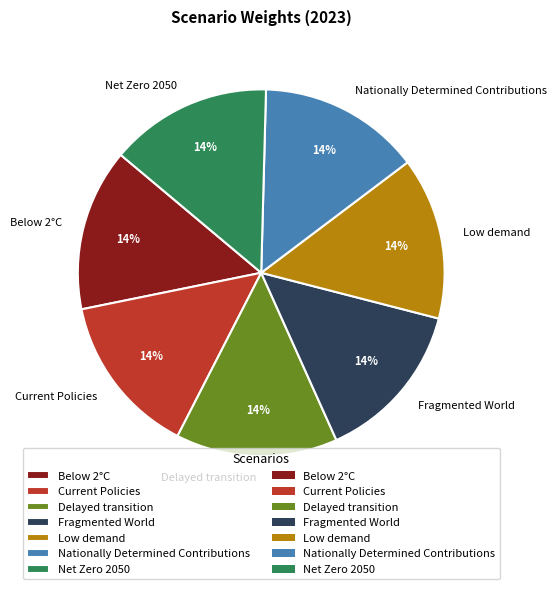

The Current Policies slice represents 14% of the pie. True or false?

True